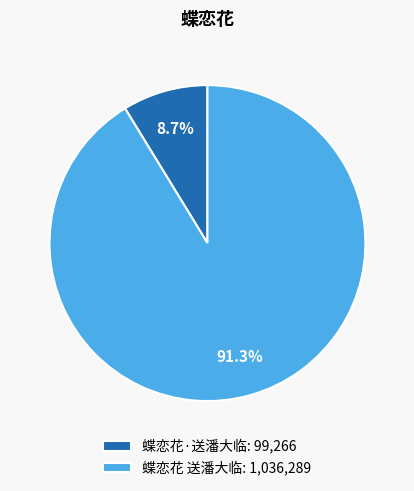

To the nearest percent, what portion does 蝶恋花·送潘大临 represent?

9%